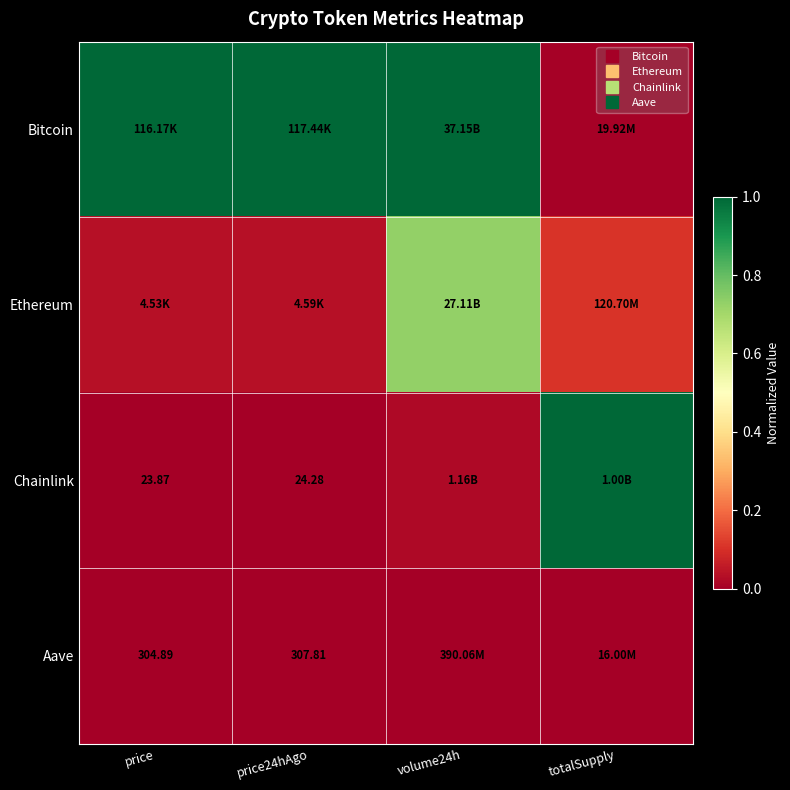

How many values in the Bitcoin series are below 1?

1